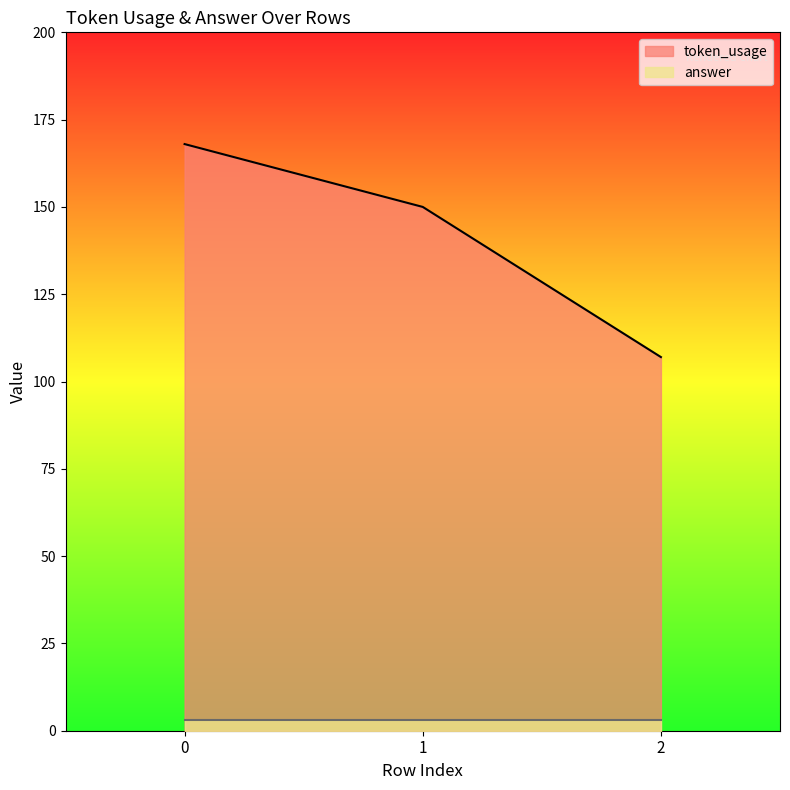

What is the value of the 3rd point from the left?

107